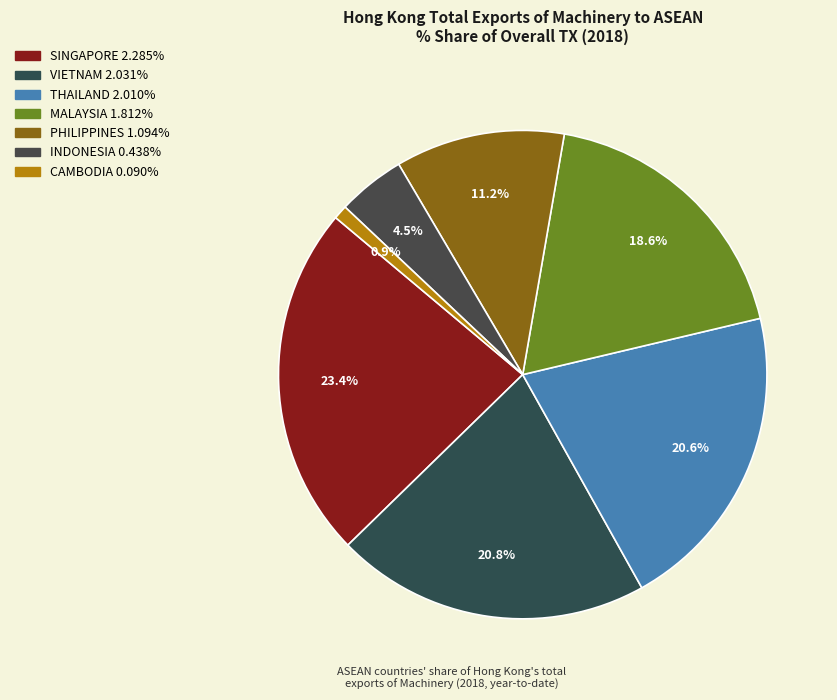

To the nearest percent, what percentage of the pie is PHILIPPINES?

11%